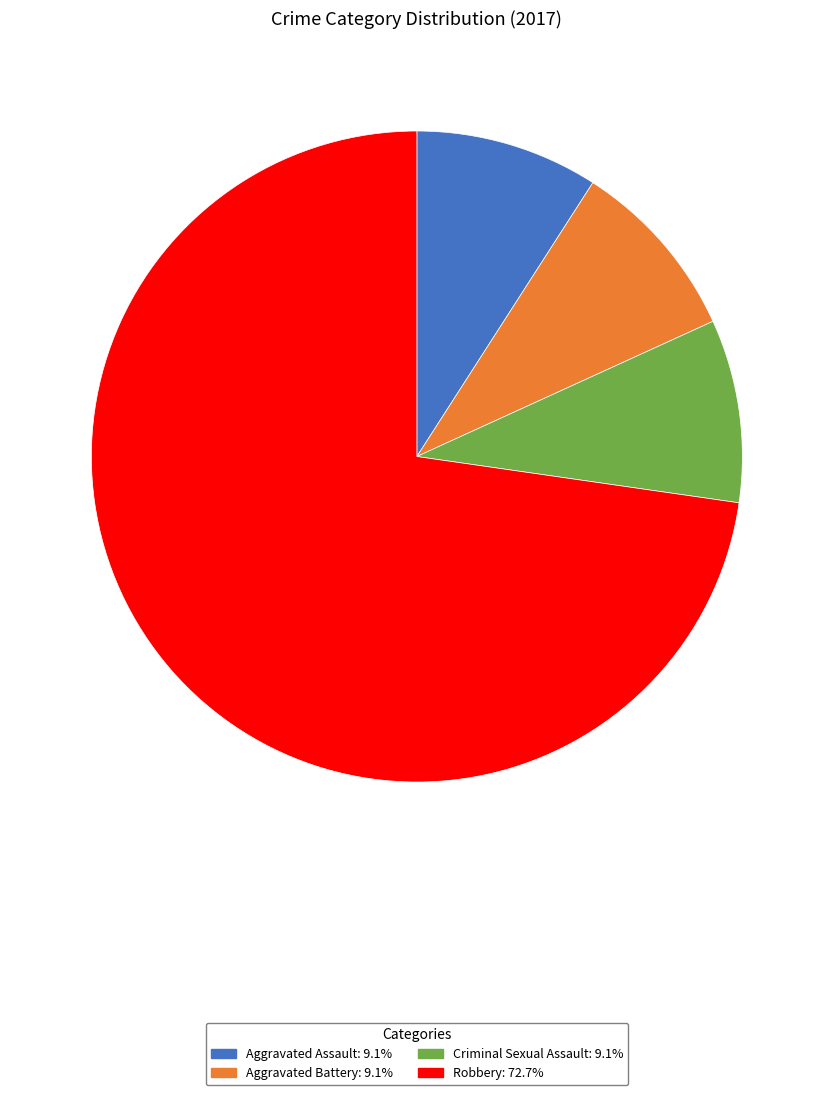

Which has a higher value, Robbery or Criminal Sexual Assault?

Robbery